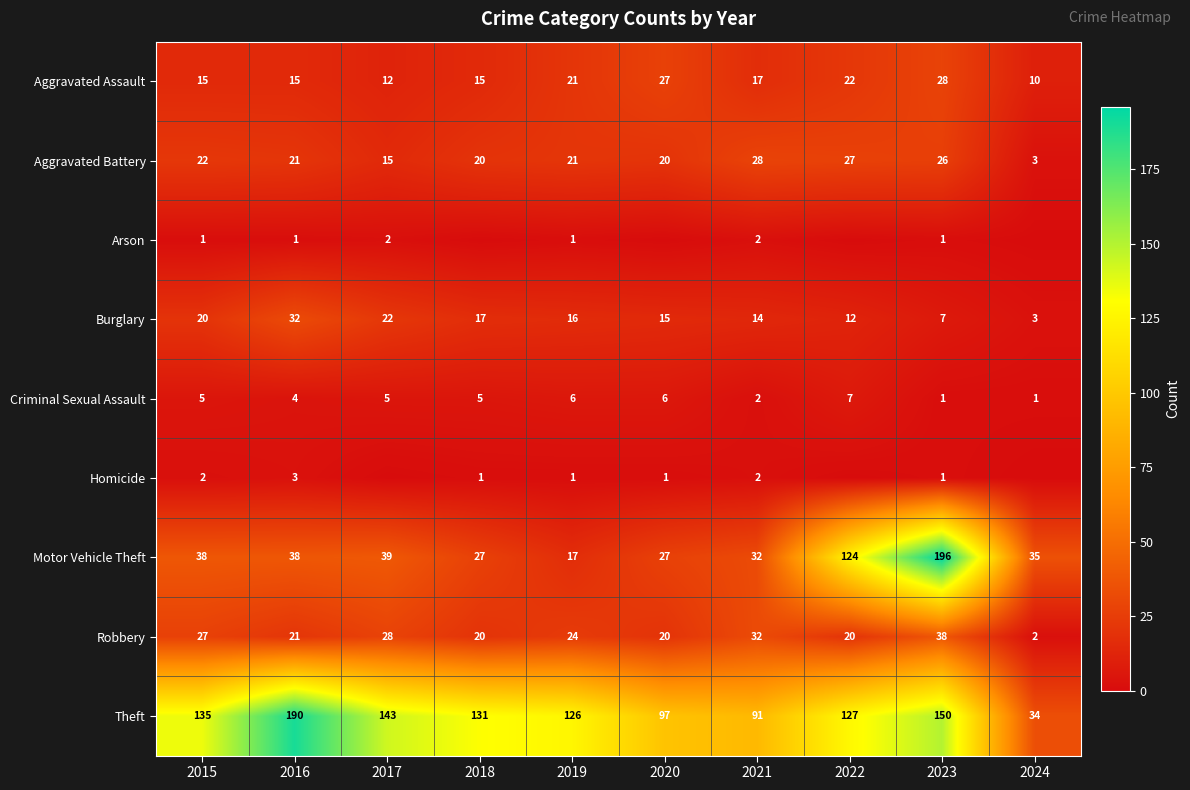

The Aggravated Assault series shows 22 at 2022. True or false?

True